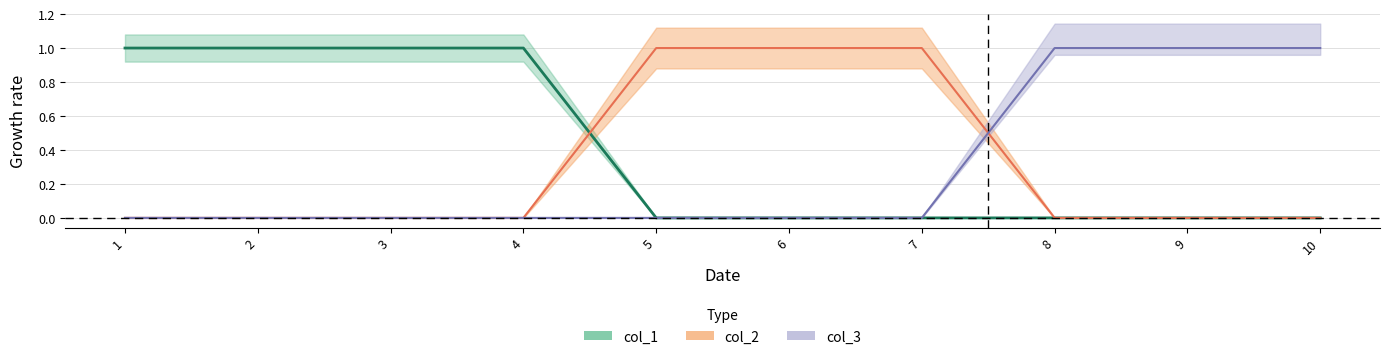

How many categories are shown in the chart?

10